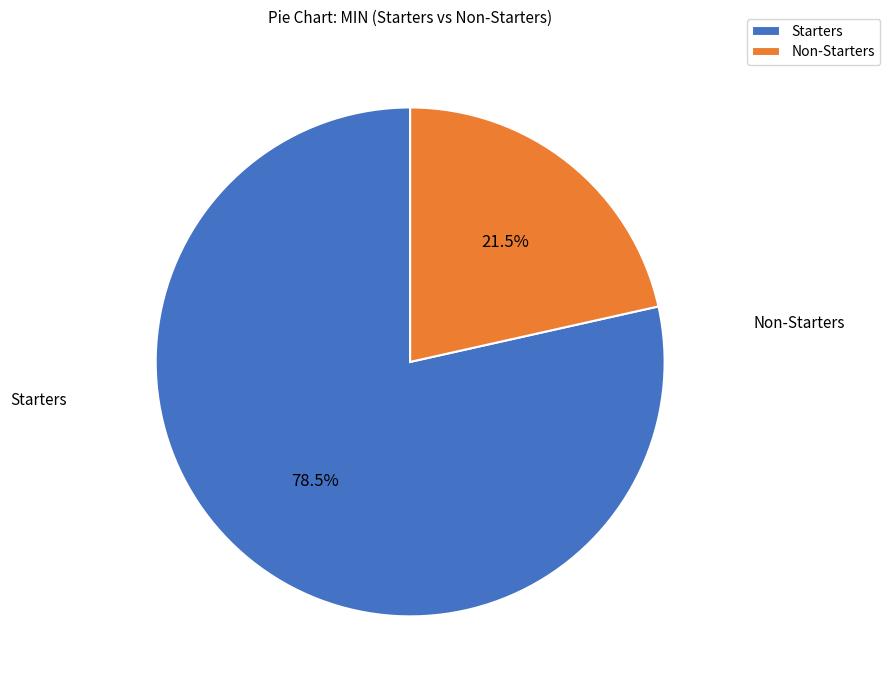

Does Non-Starters represent more than half of the total?

No